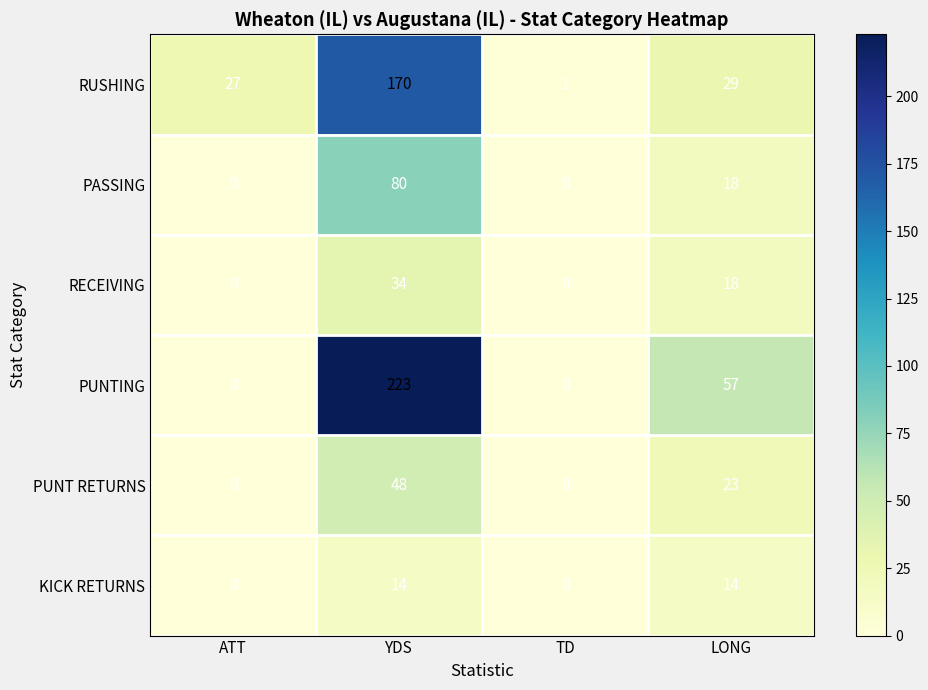

Rank the series by their maximum value, from highest to lowest.

PUNTING, RUSHING, PASSING, PUNT RETURNS, RECEIVING, KICK RETURNS